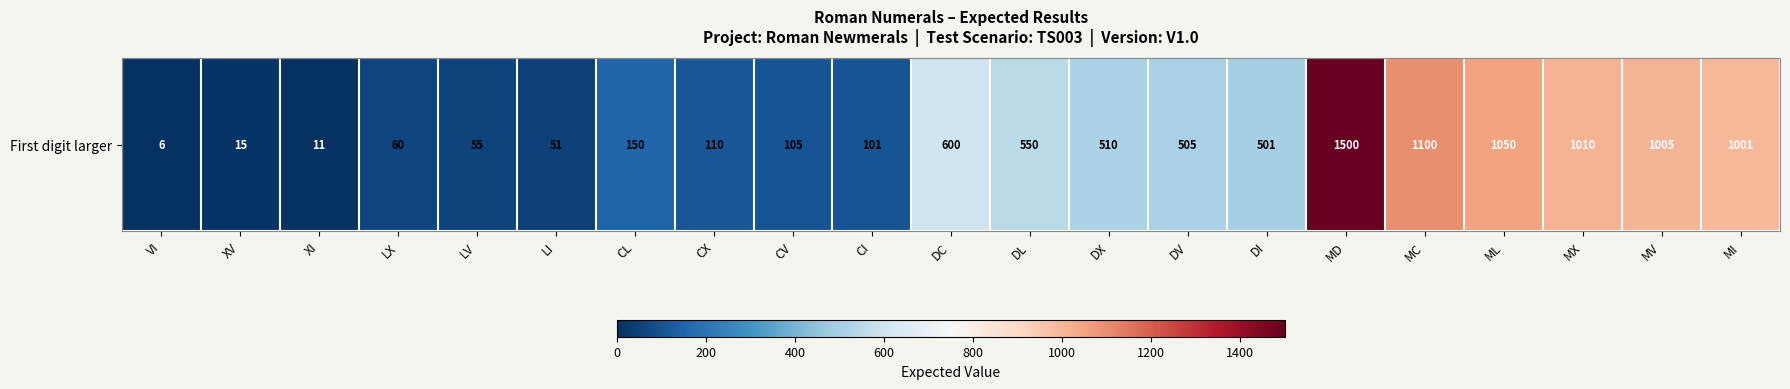

What is the sum of all values?

9996